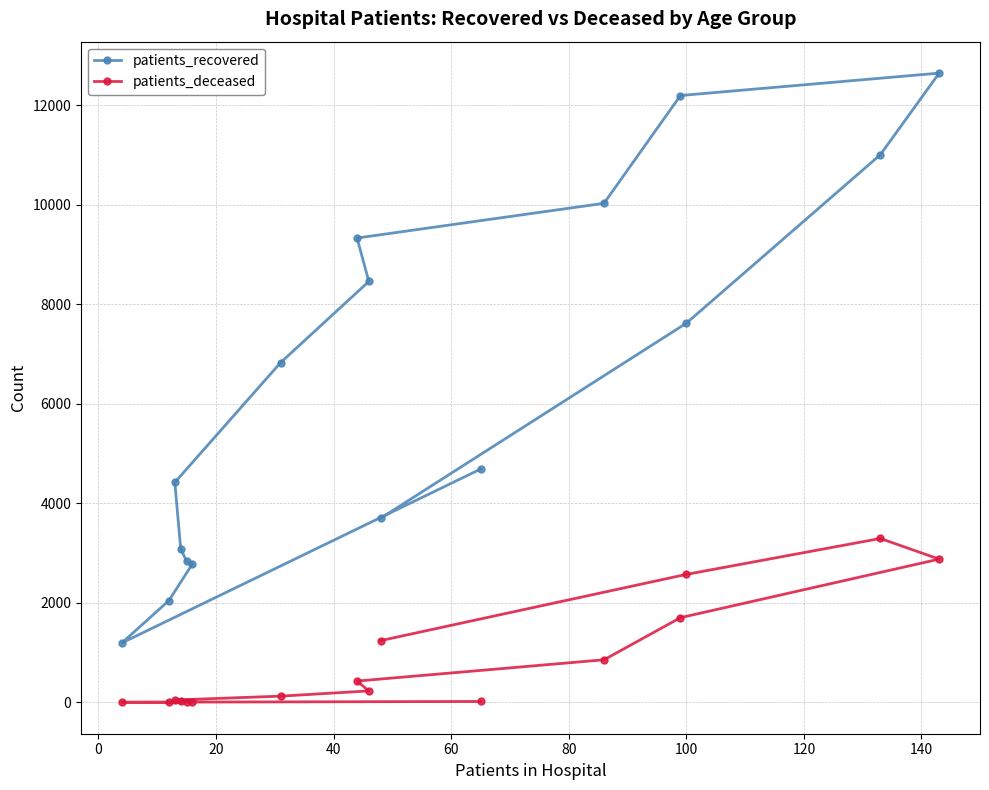

What is the greatest value displayed?

12647